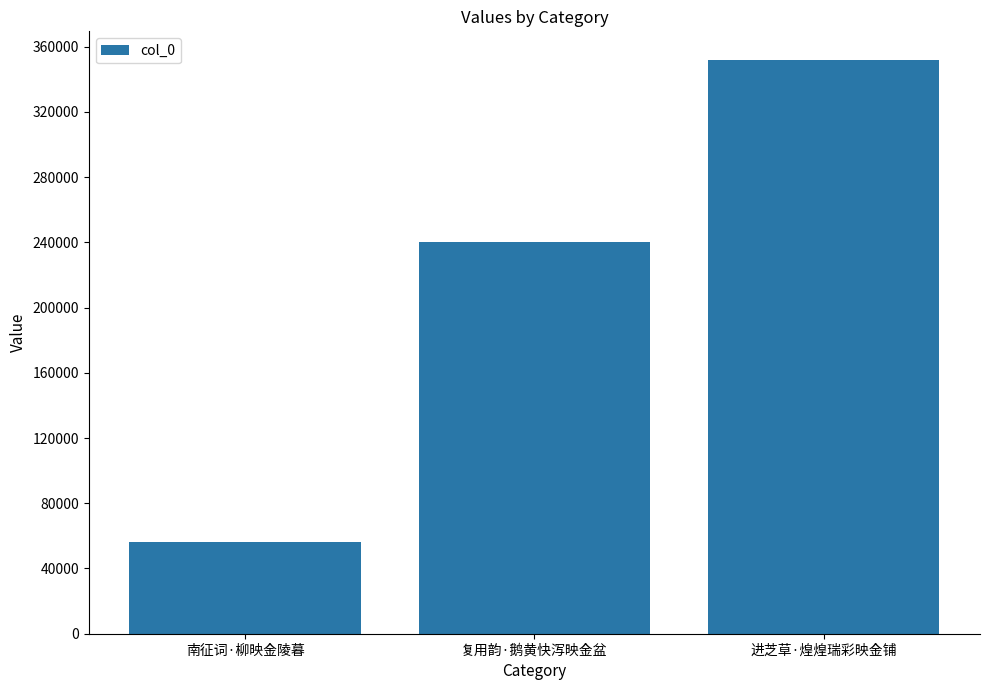

The value at 南征词·柳映金陵暮 is 56161. True or false?

True